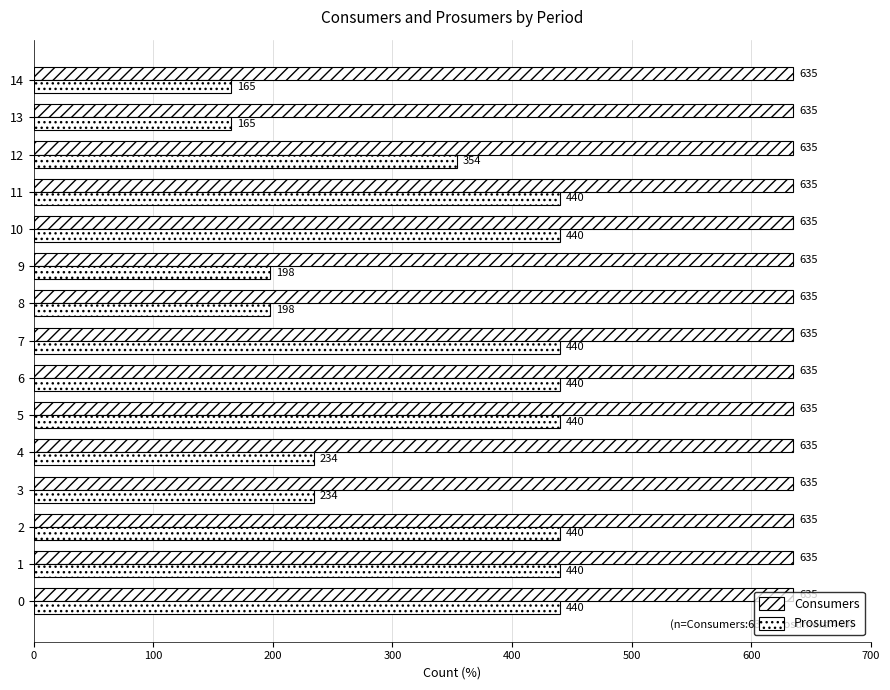

Count the number of data series in this chart.

2